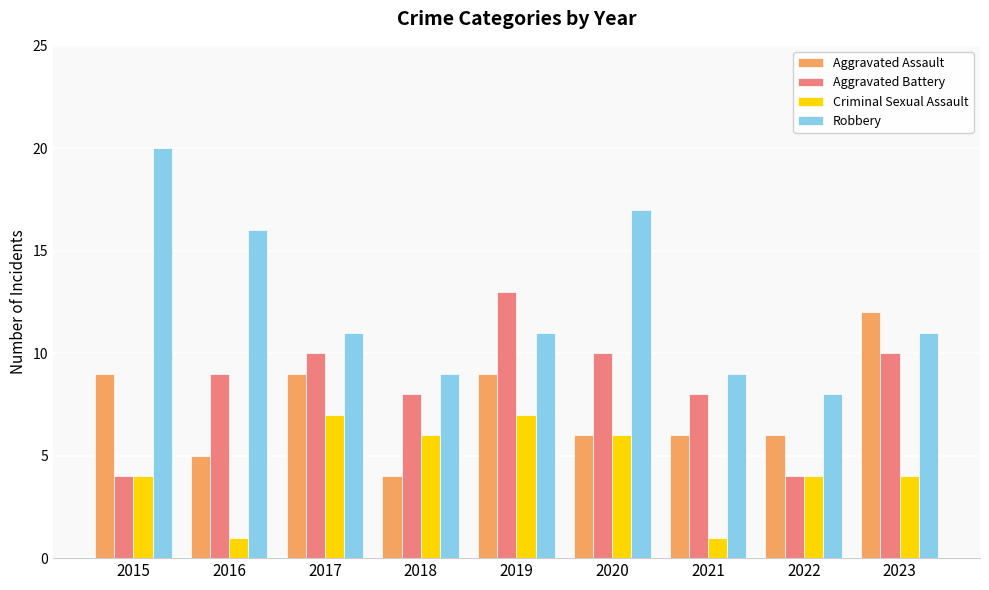

What is the sum of all Aggravated Battery values?

76